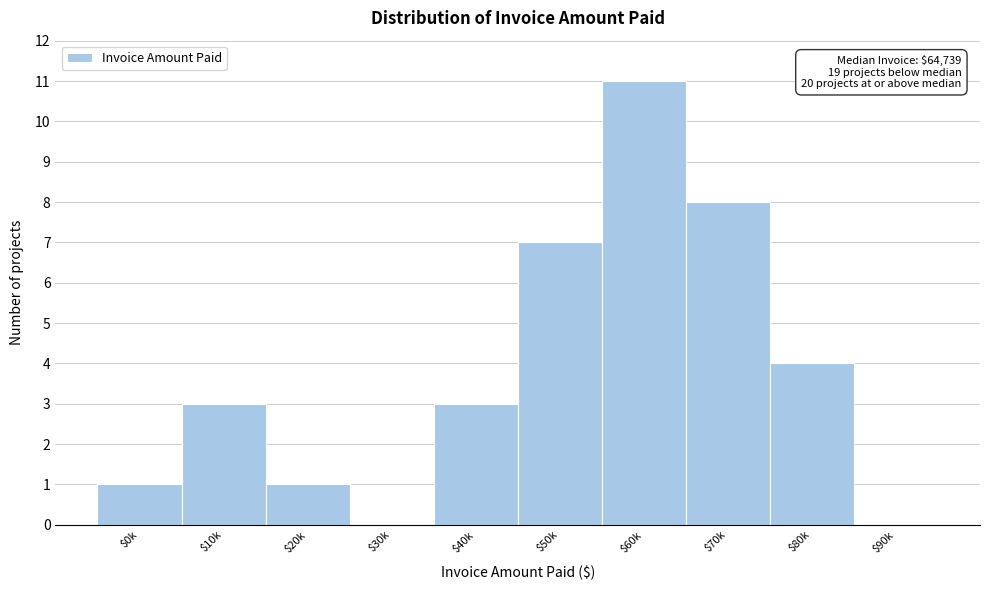

The chart shows a value of 1 at $40k. True or false?

False